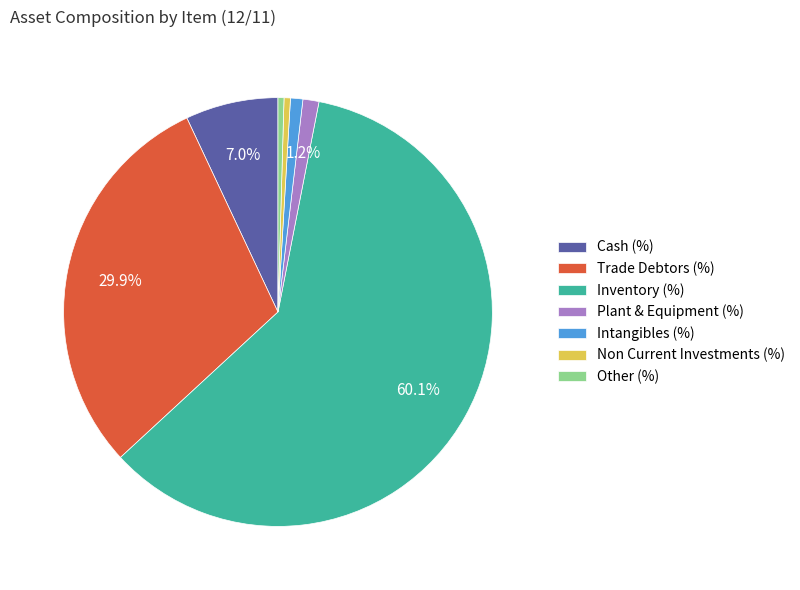

To the nearest percent, what is the average slice percentage?

14%